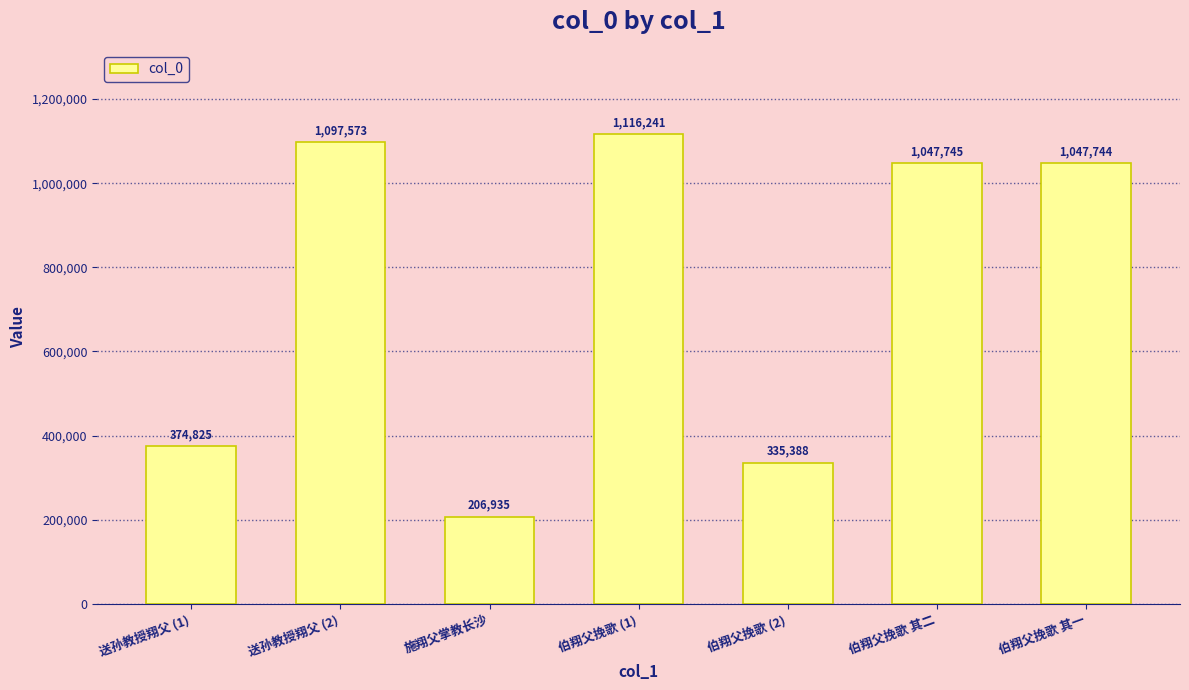

How many bars are there in total?

7